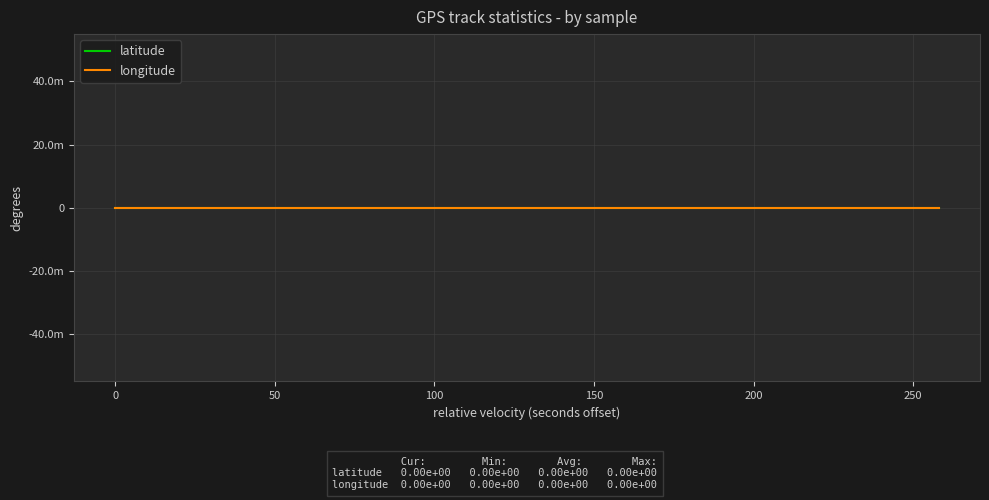

Which series changed the most between 3 and 9?

latitude